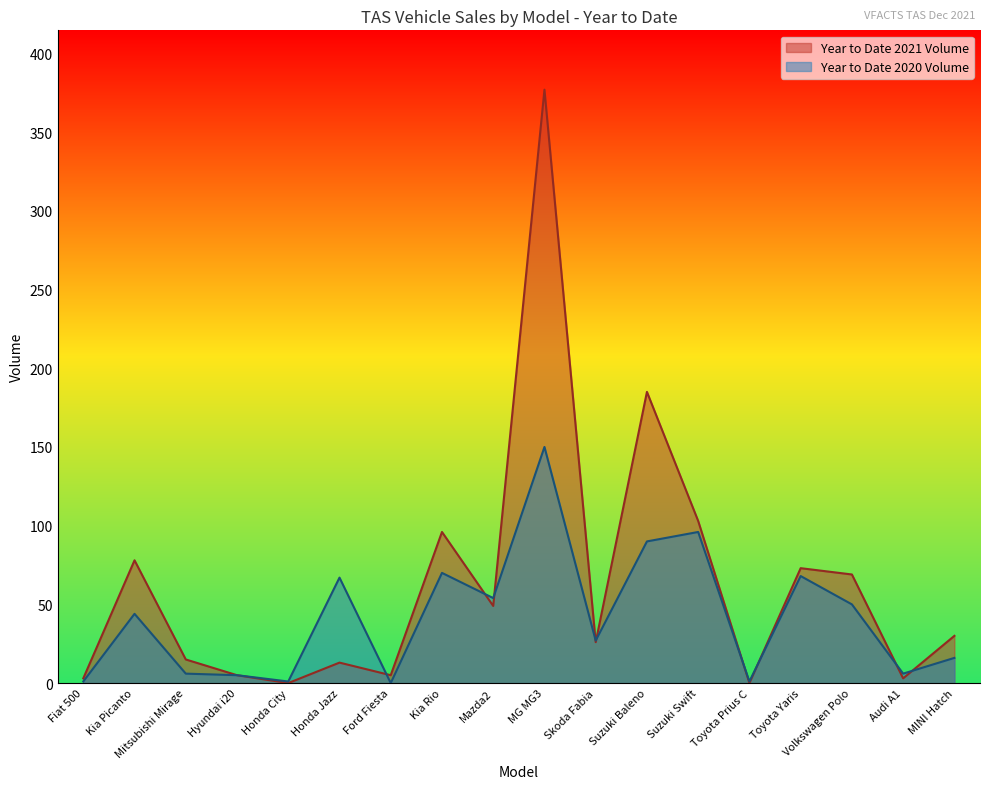

True or false: Year to Date 2021 Volume has a value of 69 at Volkswagen Polo.

True